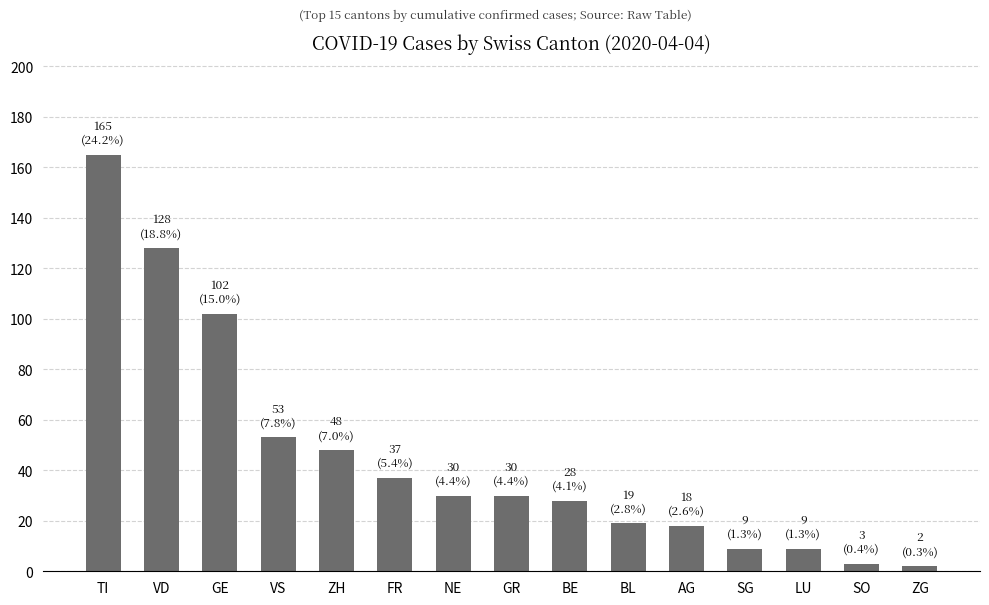

Is it true that the value at SO is 3?

True